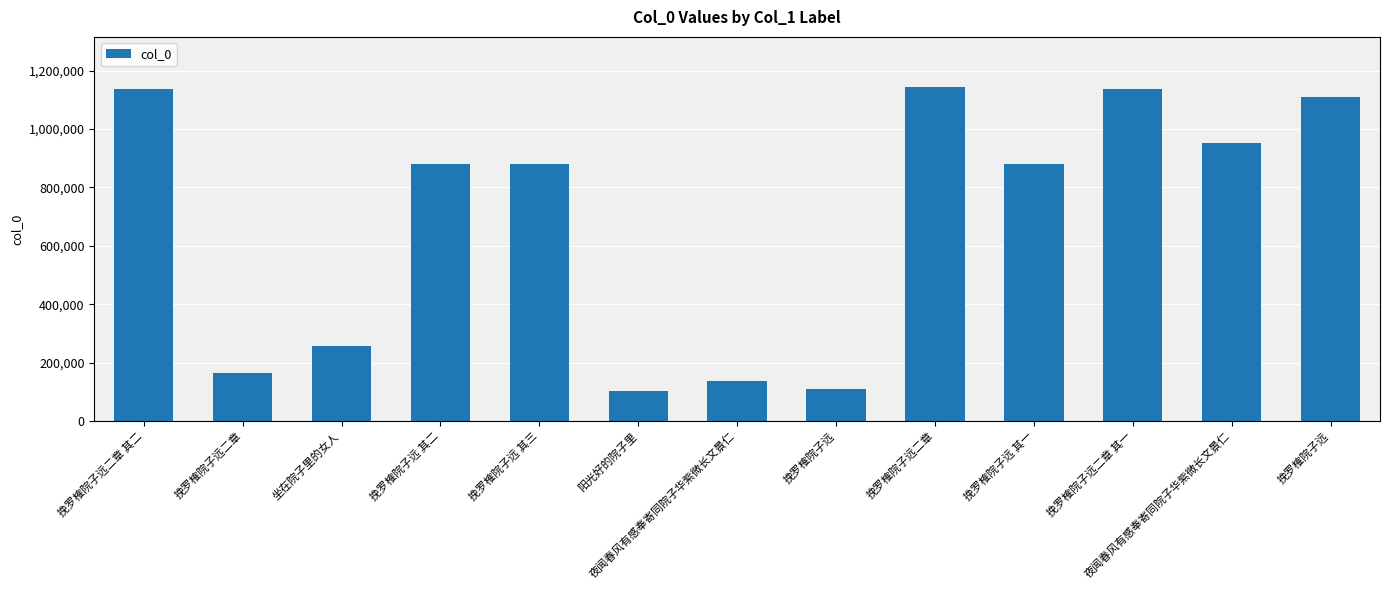

How many bars are there in total?

13